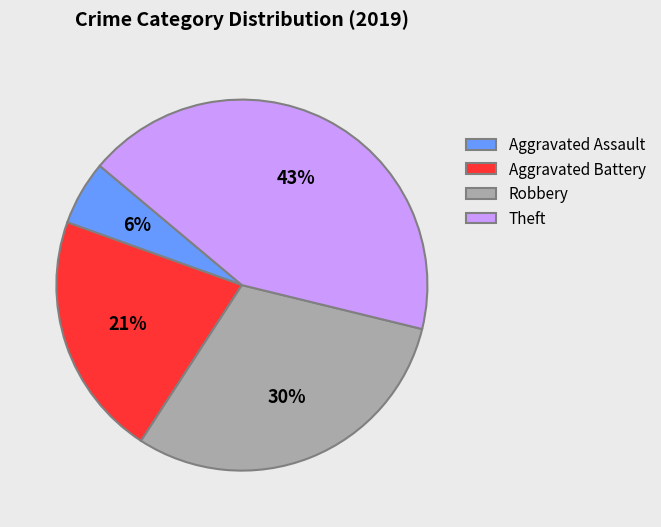

Rank the categories by value from lowest to highest.

Aggravated Assault, Aggravated Battery, Robbery, Theft